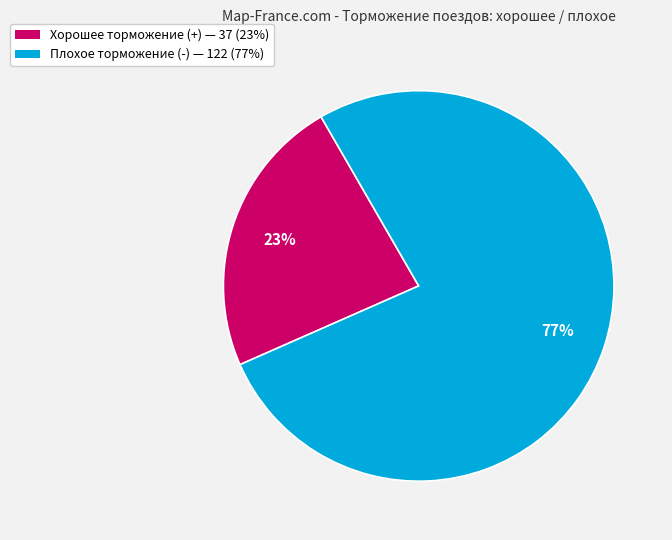

To the nearest percent, what is the combined percentage of Хорошее торможение (+) and Плохое торможение (-)?

100%